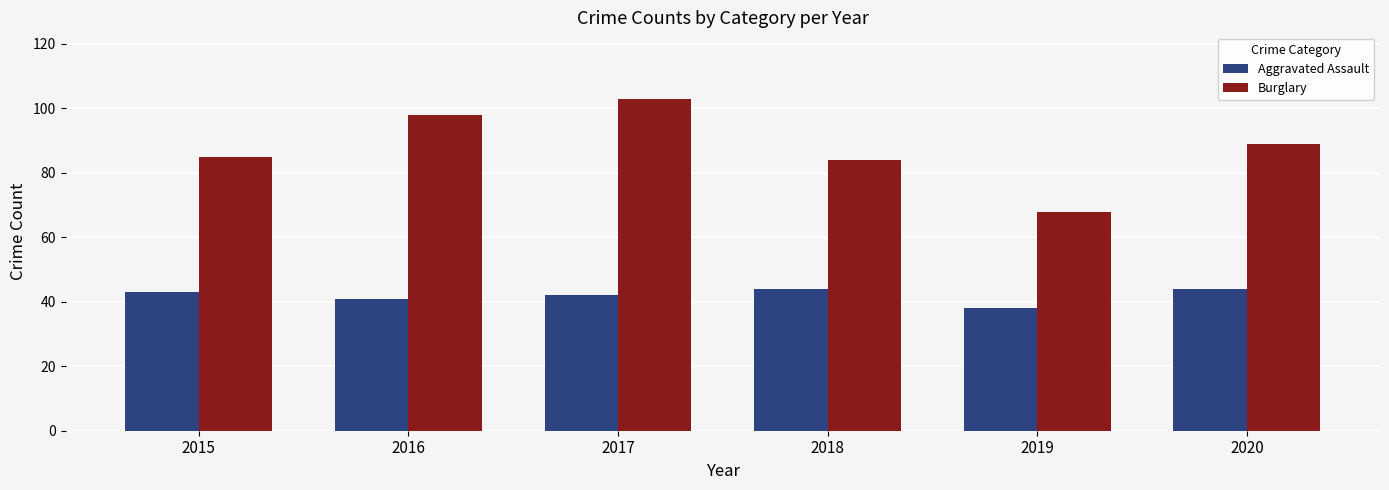

What is the total value across all series at 2017?

145